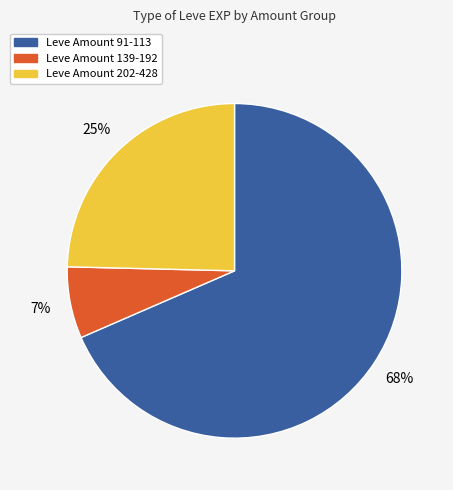

Do Leve Amount 202-428 and Leve Amount 91-113 together represent more than half of the pie?

Yes